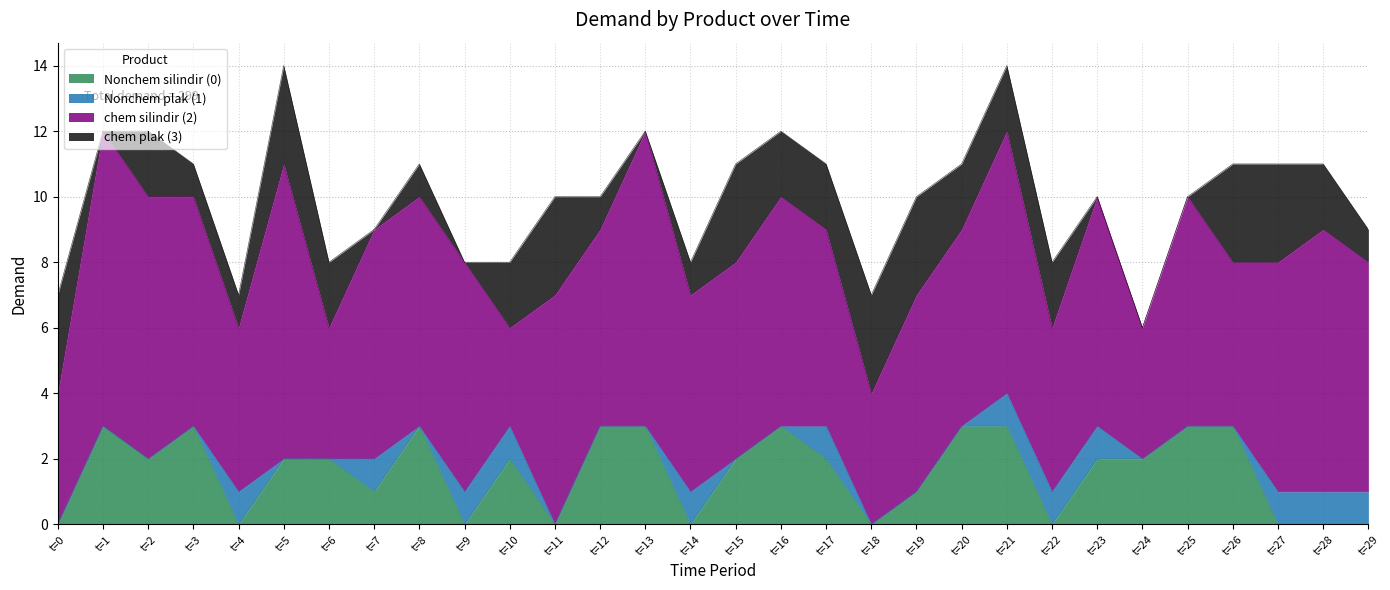

What is the difference between the Nonchem silindir (0) values at t=18 and t=15?

2